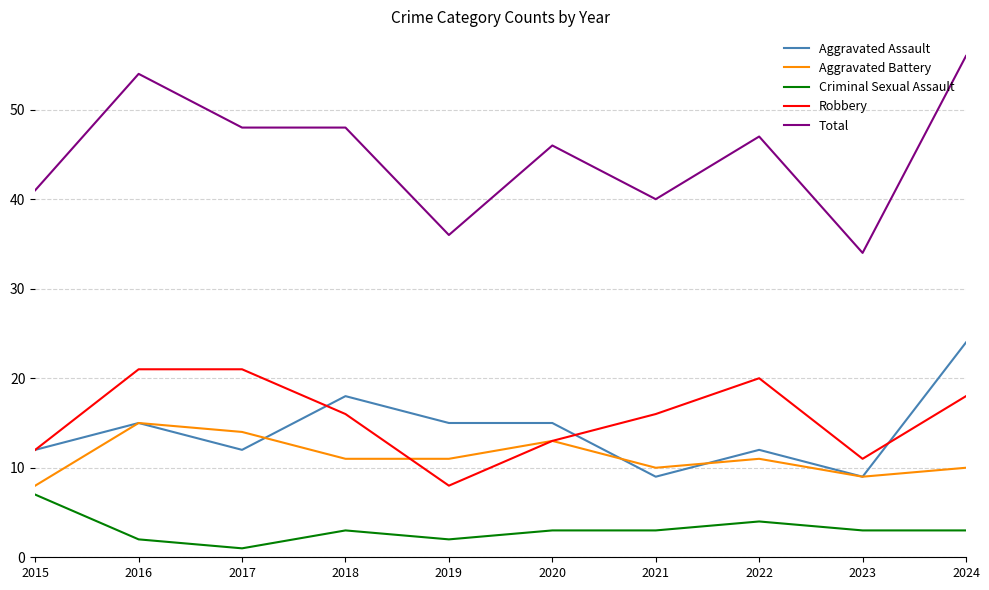

Does the chart display data point markers on the line(s)?

No